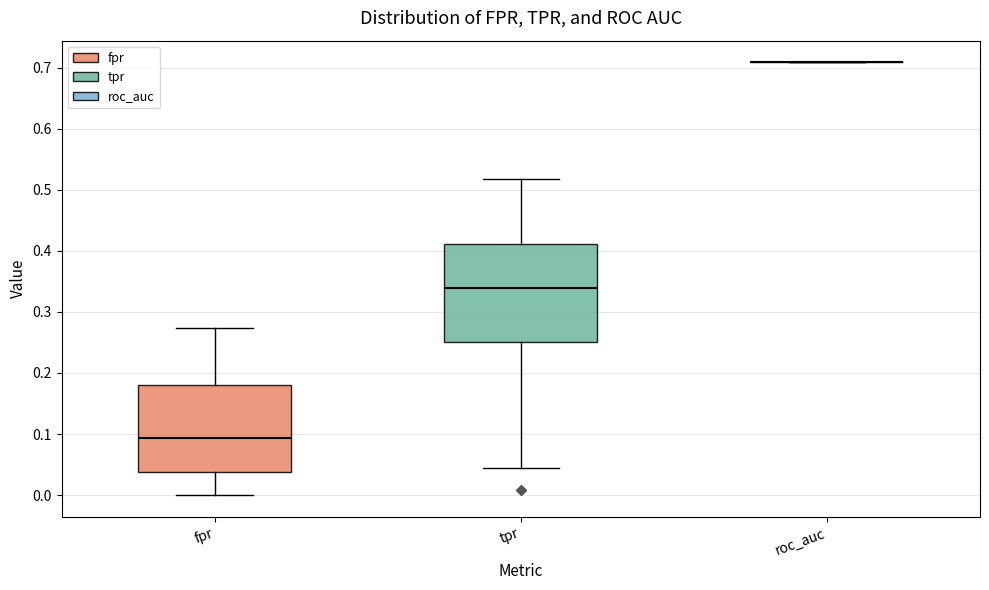

Reading left to right, transcribe this box plot: for each box, give where its median line is, the range the box spans, and where its two whiskers end, as read against the y-axis. The values are not printed on the chart, so give them approximately, as read against the axis.

fpr: median 0.09, box 0.04 to 0.18, whiskers 0.00 to 0.27
tpr: median 0.34, box 0.25 to 0.41, whiskers 0.04 to 0.52
roc_auc: box collapsed to a line at 0.71, whiskers 0.71 to 0.71